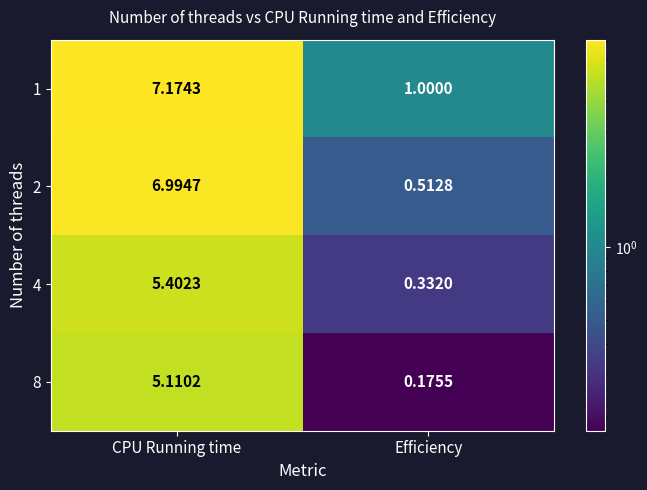

At which label does 1 first exceed 7?

CPU Running time